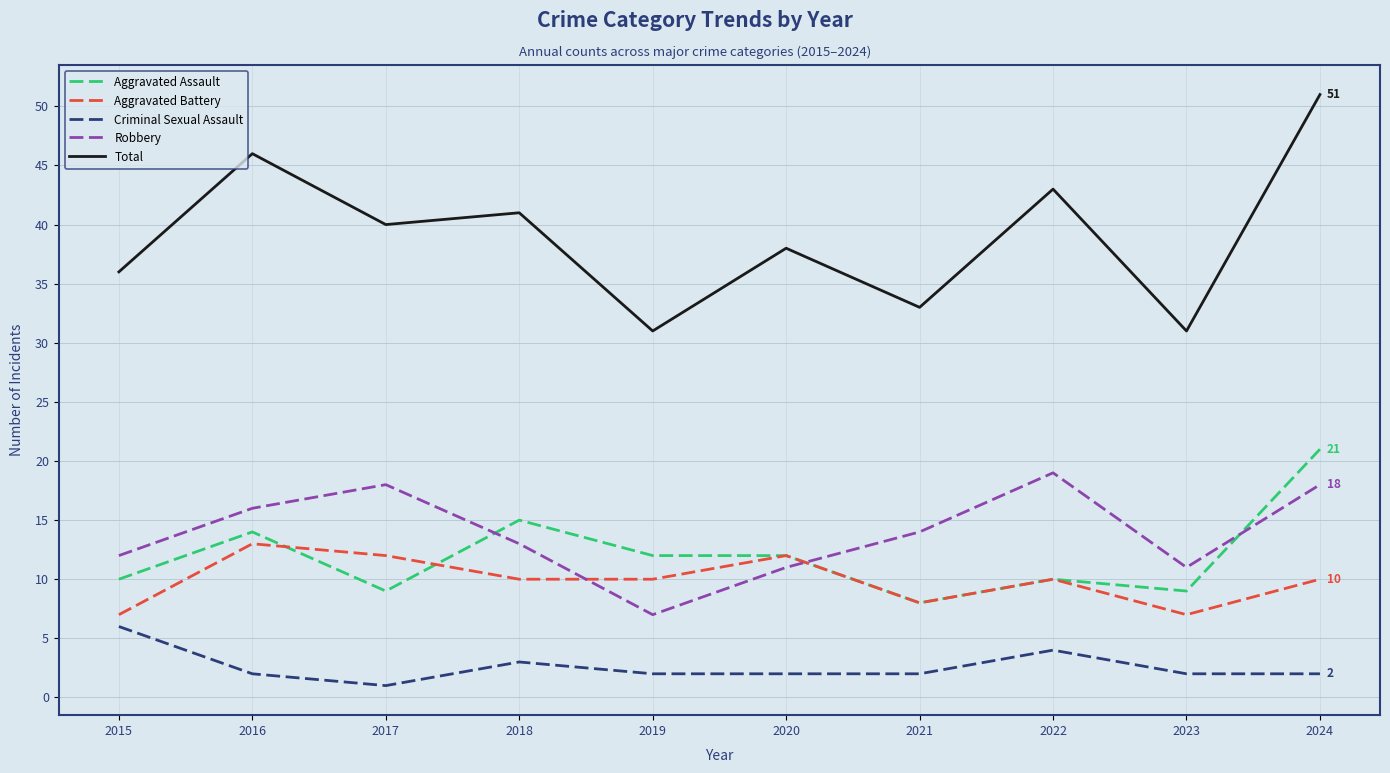

What is the minimum value for Aggravated Assault?

8